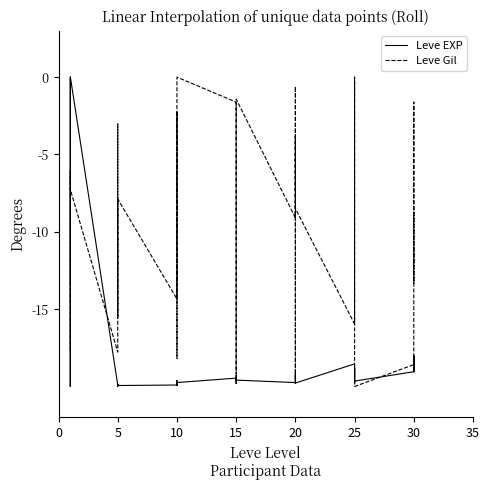

What is the sum of all Leve EXP values?

-741.5